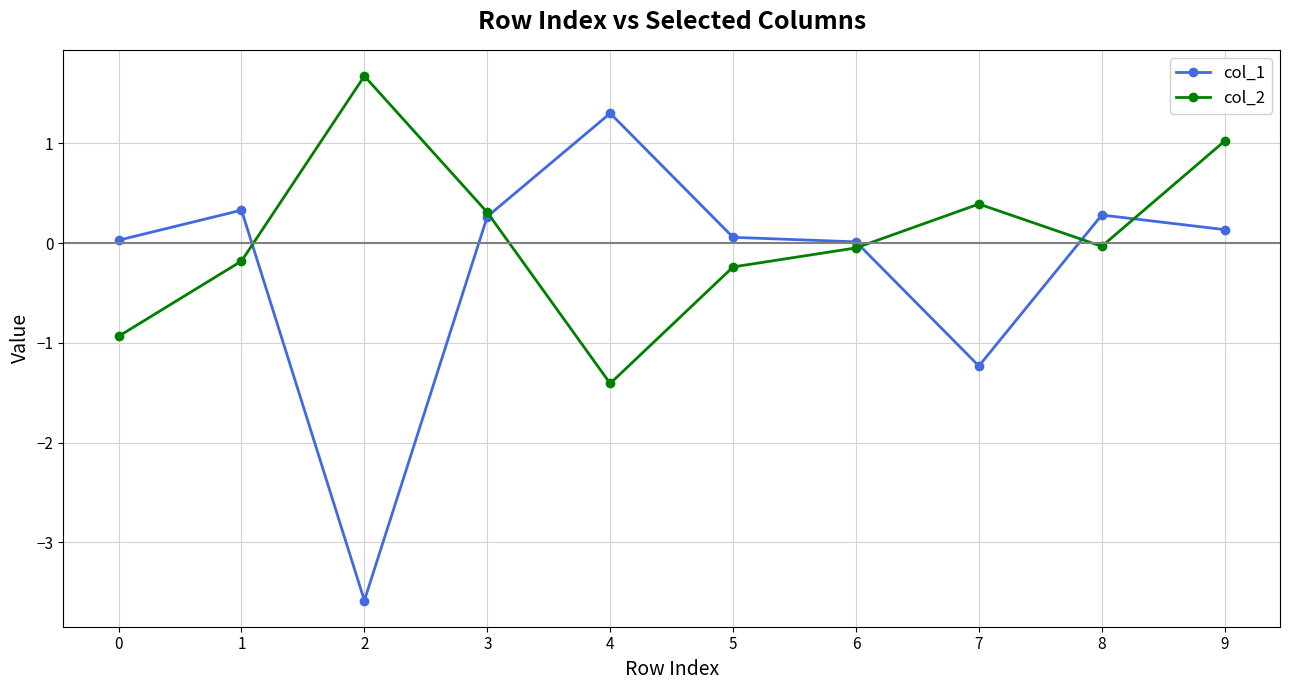

True or false: col_1 and col_2 intersect in this chart.

True